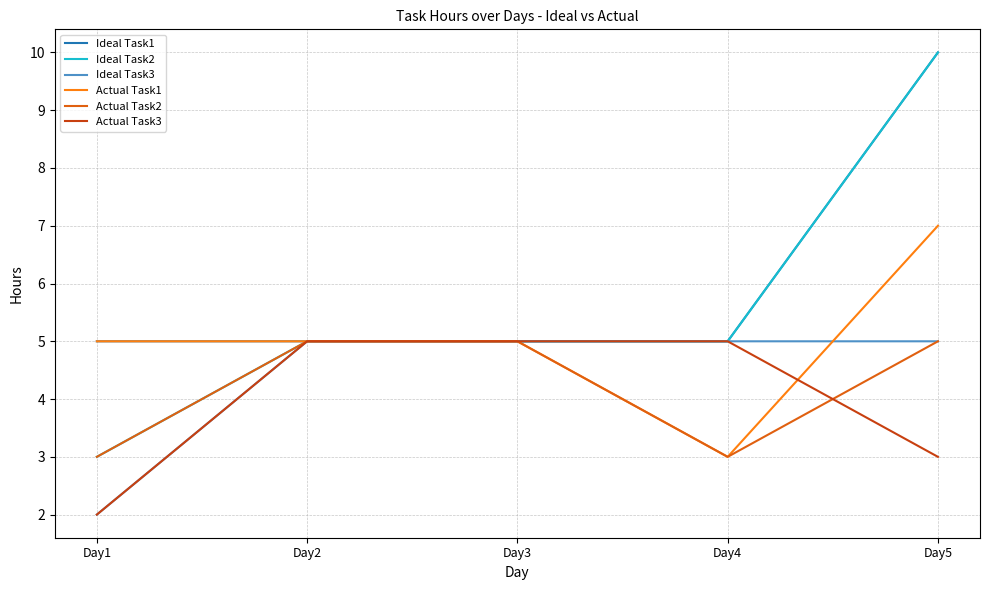

True or false: Actual Task3 has a value of 3 at Day5.

True